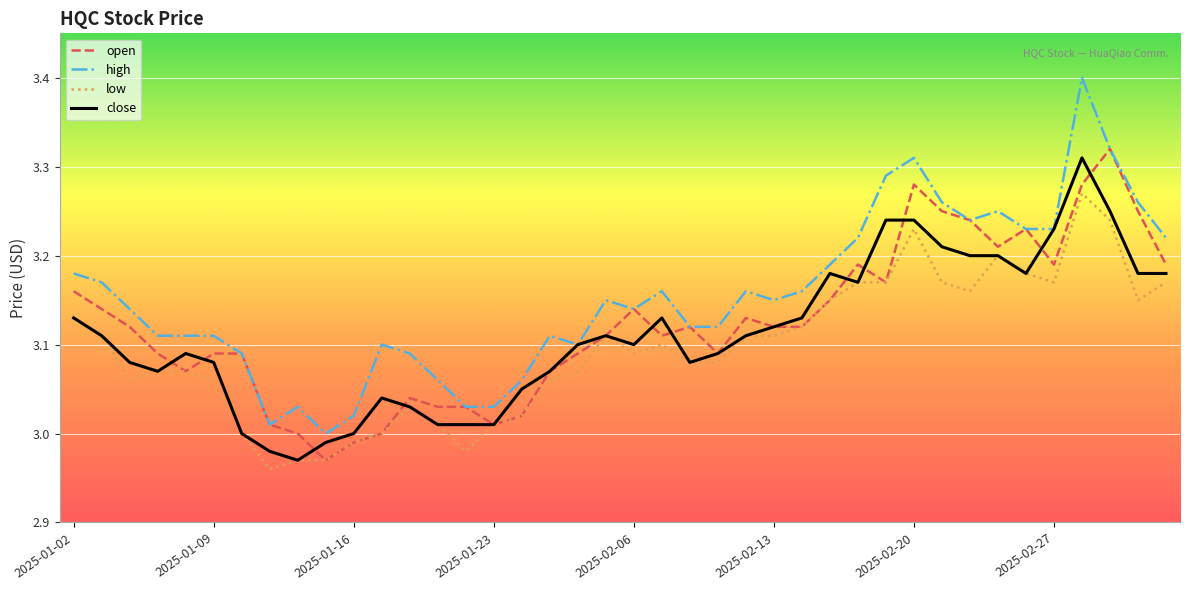

True or false: low and high intersect in this chart.

False